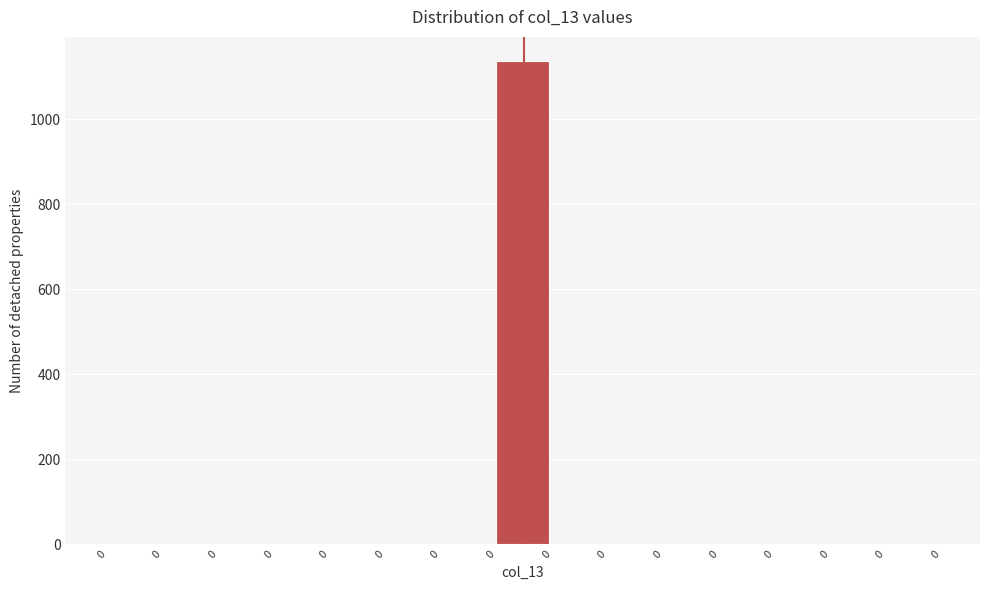

Count the number of categories in the chart.

15